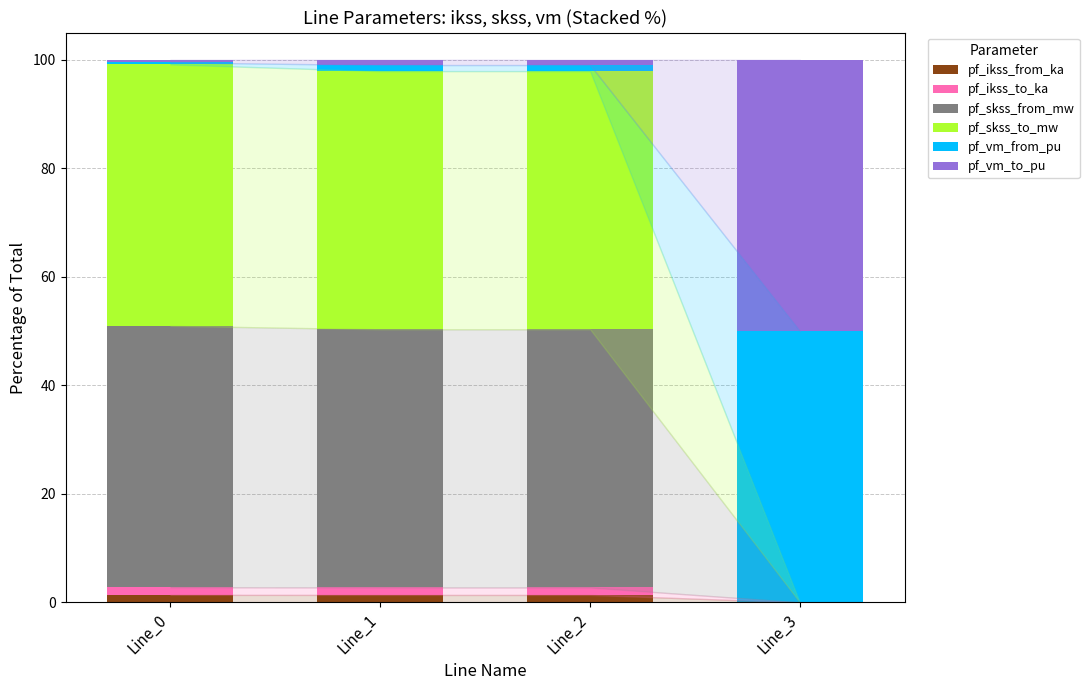

Reading right to left, list the values for the pf_ikss_from_ka series.

Line_3=0.0	Line_2=1.4	Line_1=1.4	Line_0=1.4